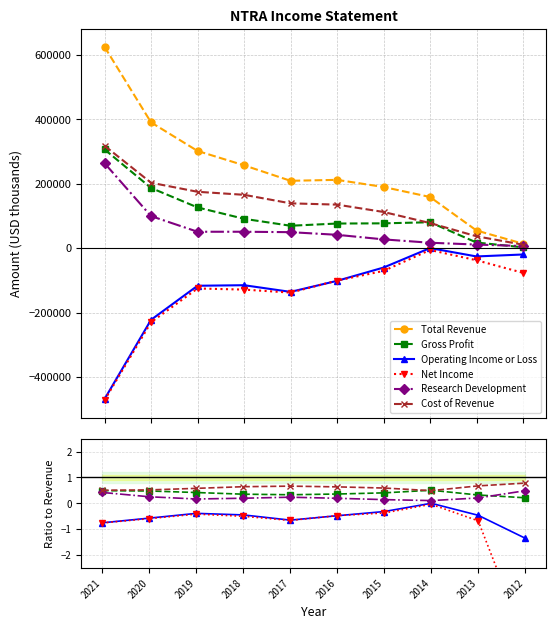

Which series has the largest total across all categories?

Total Revenue